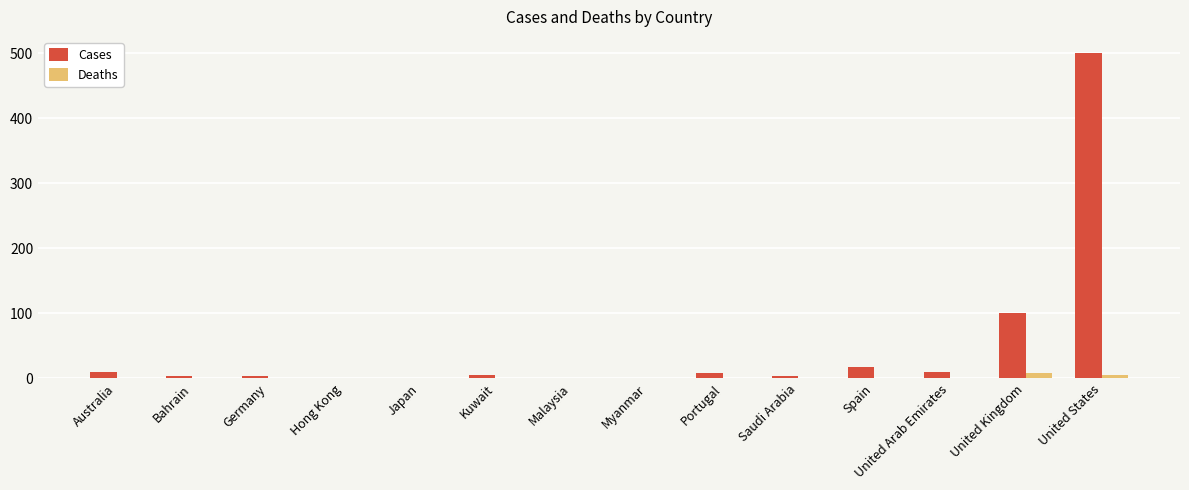

What is the maximum value shown in the chart?

500